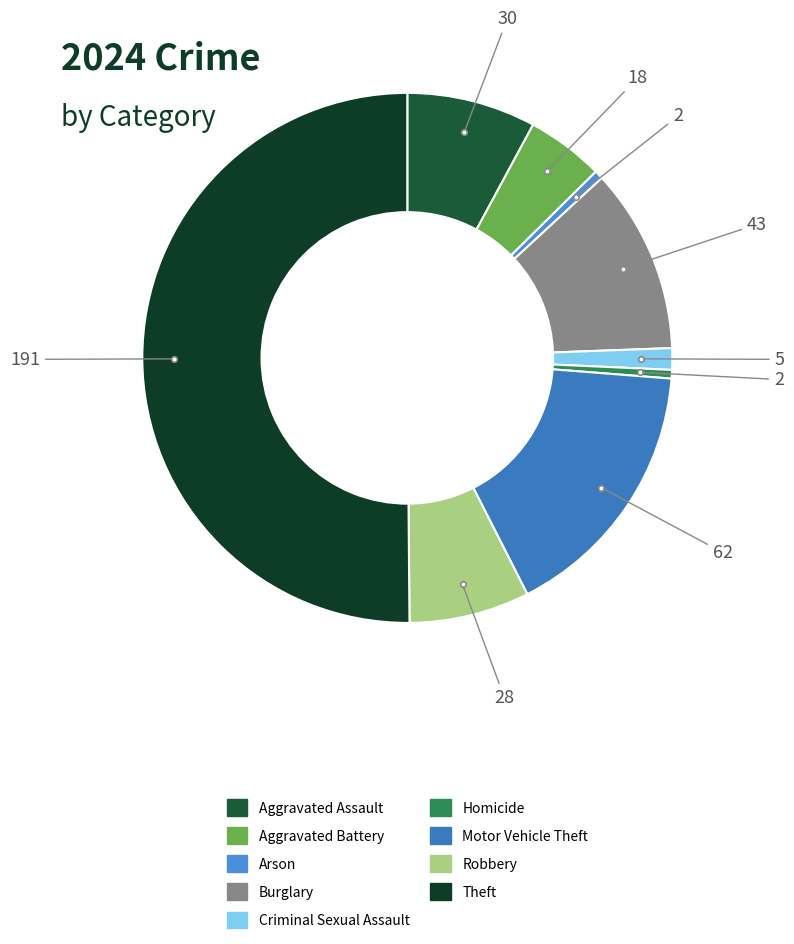

What is the largest slice in the pie chart?

Theft